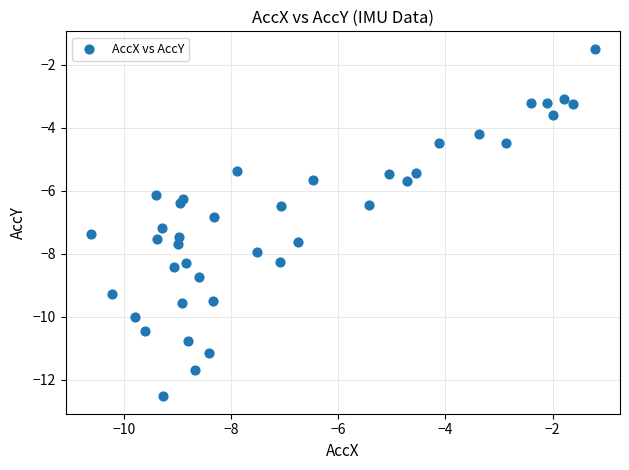

What is the range of Y values (max minus min)?

11.0